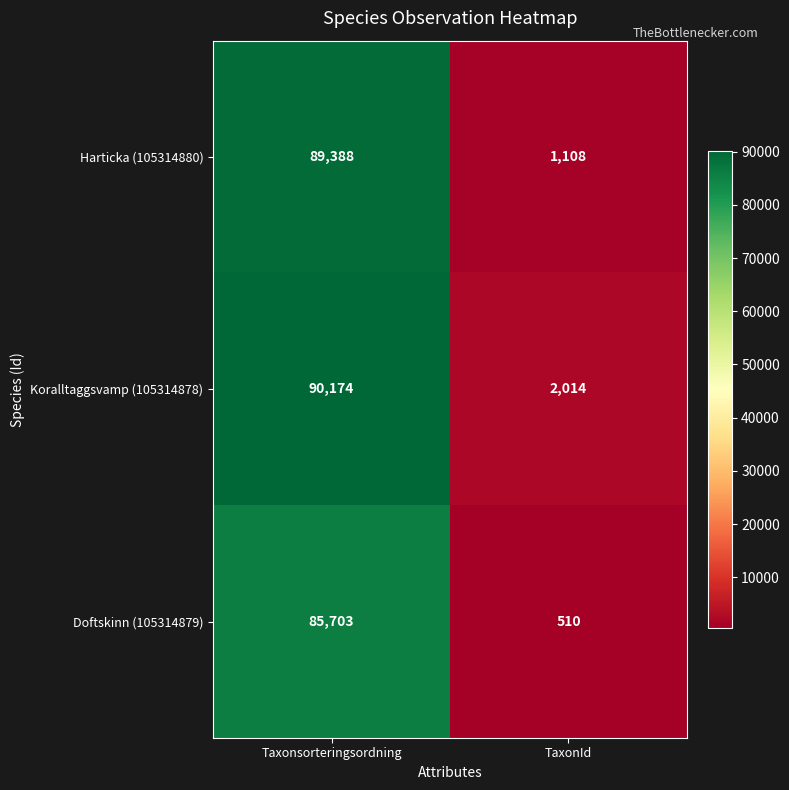

Between Taxonsorteringsordning and TaxonId, which series saw the biggest shift?

Harticka (105314880)